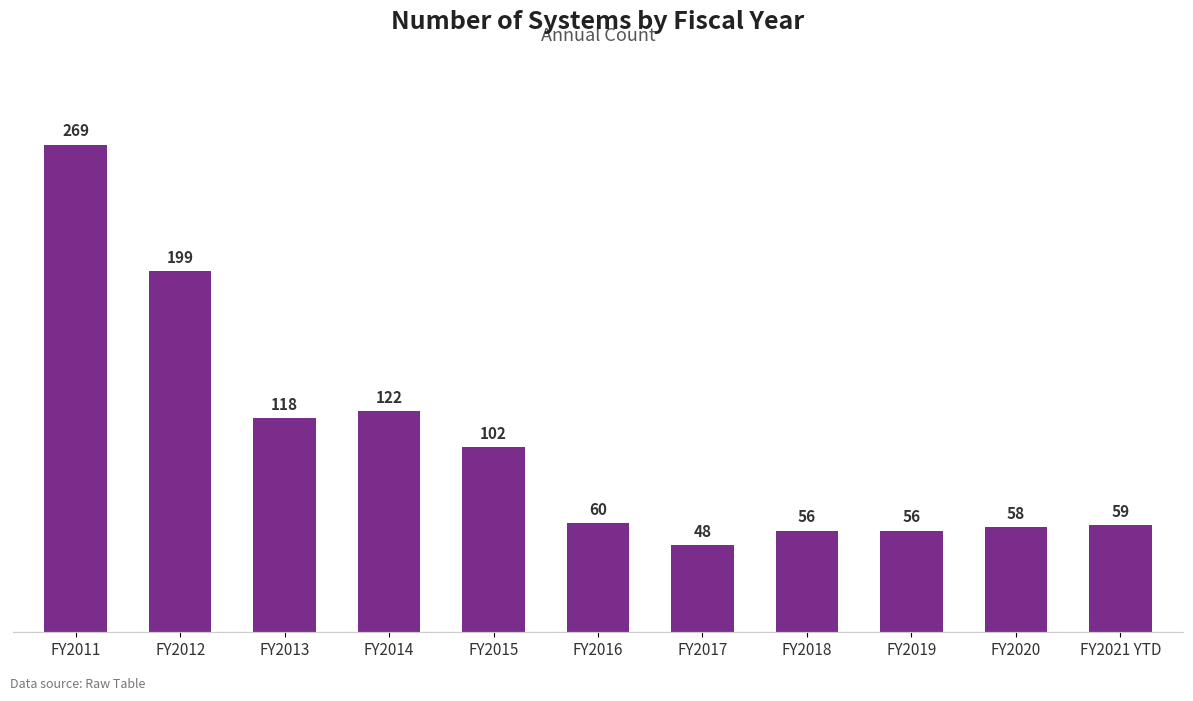

Is it true that the value at FY2012 is 199?

True